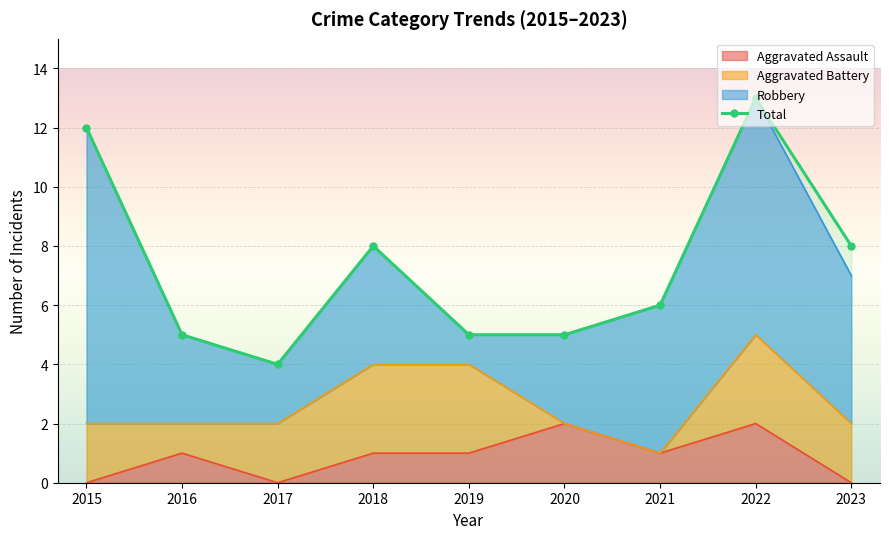

What is the change in value from 2018 to 2020?

-3